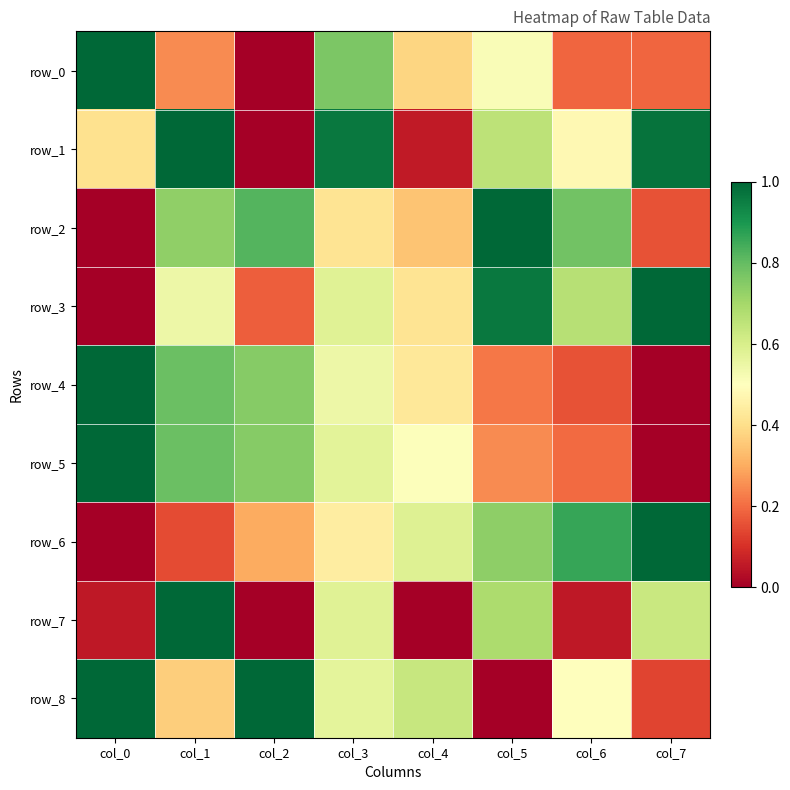

How many row_0 values are between 0 and 1?

8